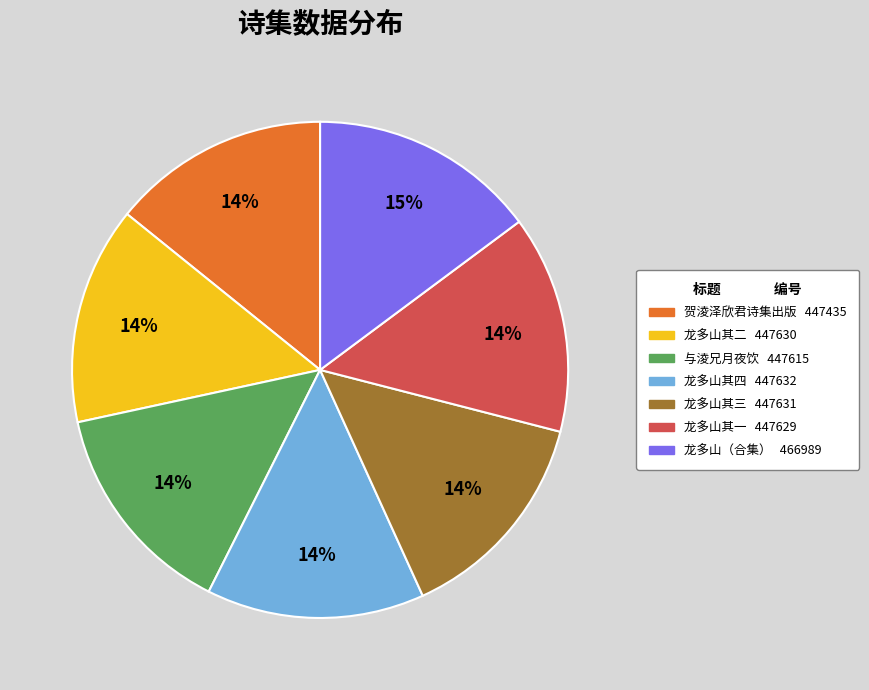

Is there a majority slice in this chart?

No